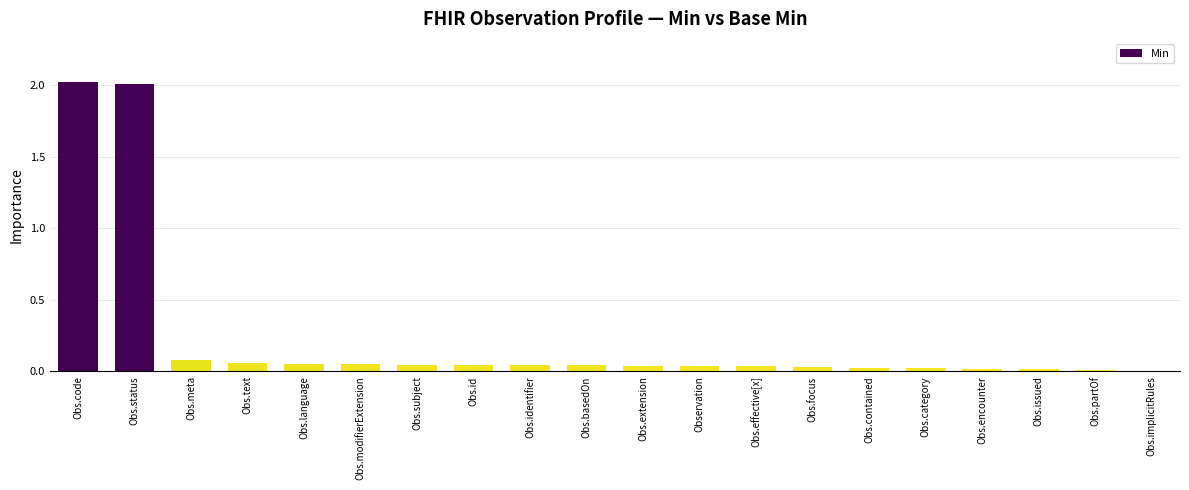

What is the greatest value displayed?

2.0